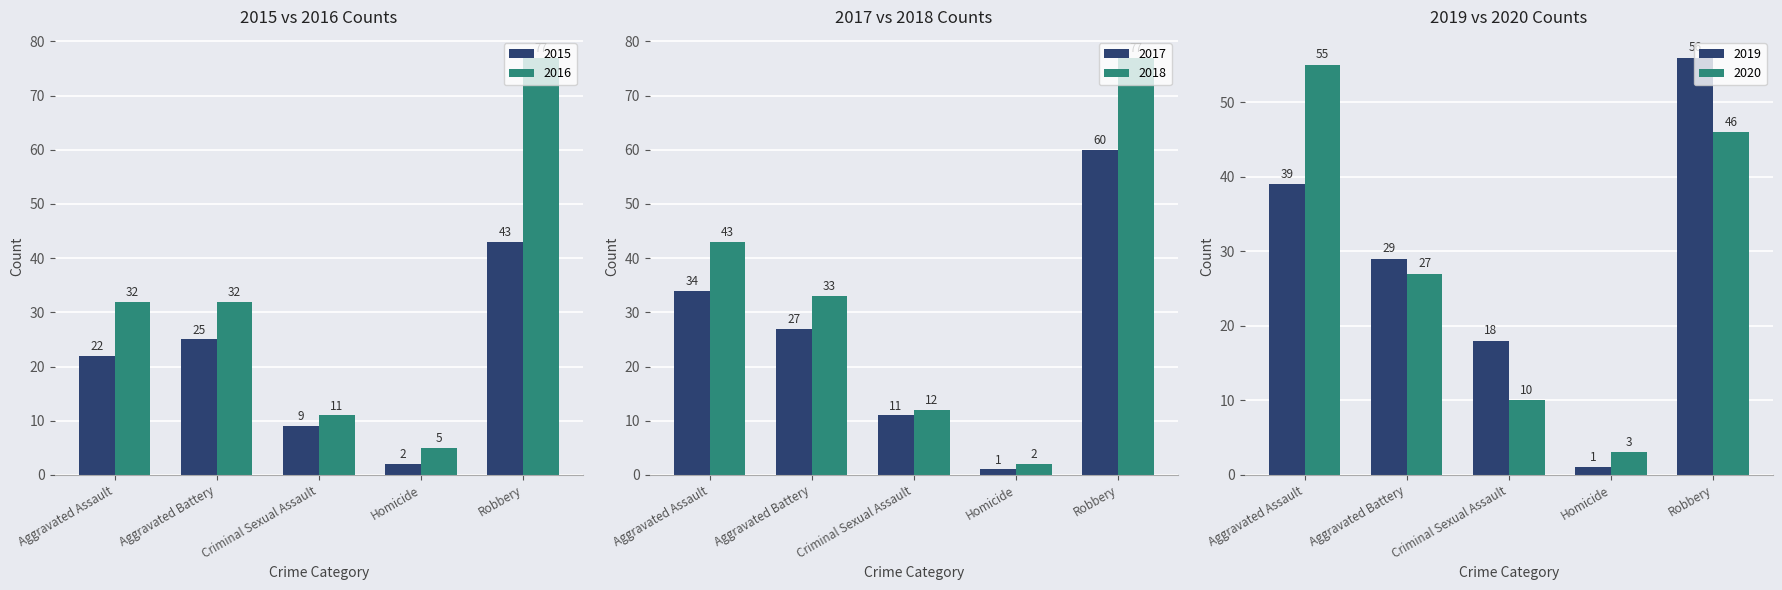

Which series has the widest spread of values?

2018